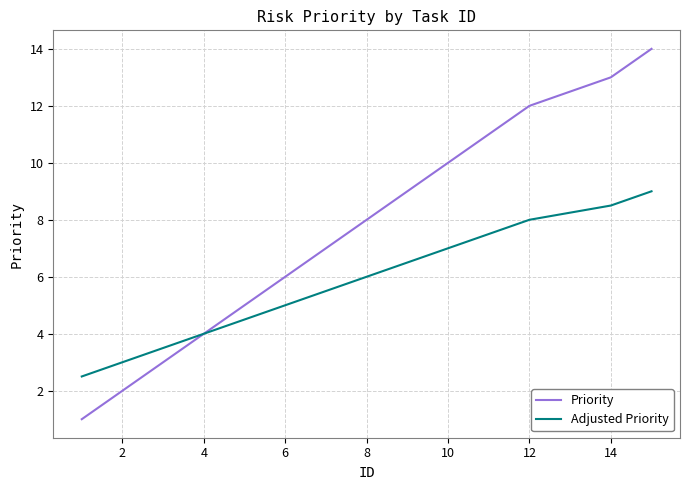

Which series has the largest total across all categories?

Priority